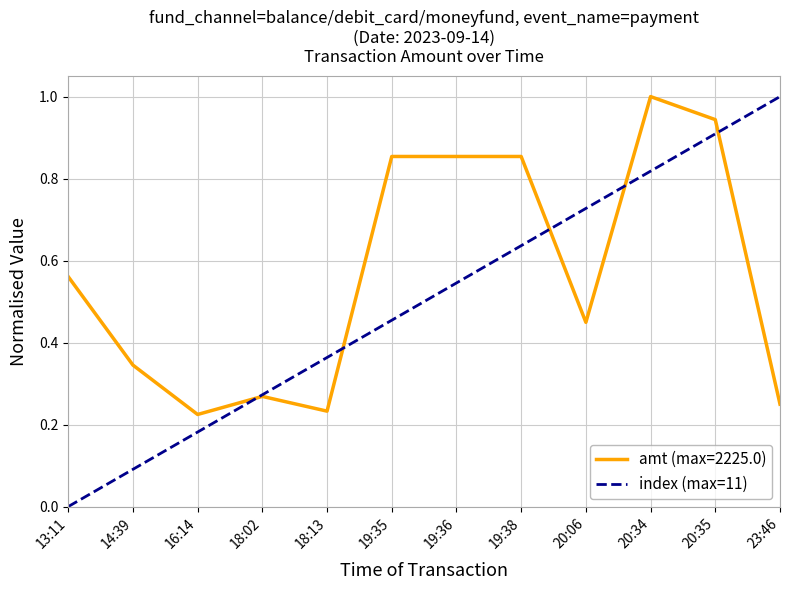

Does the chart display data point markers on the line(s)?

No